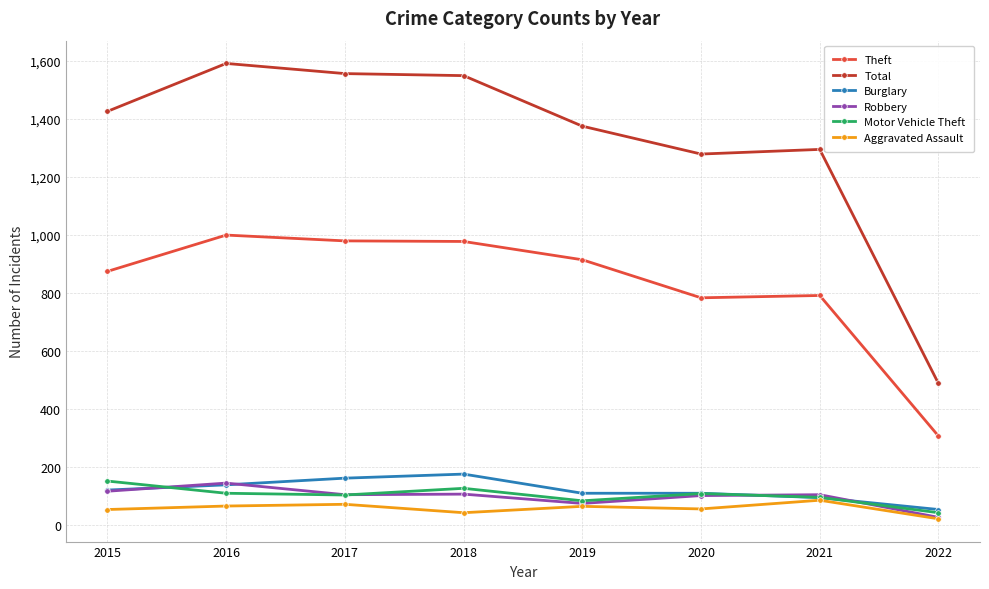

What is the total value across all series at 2020?

2438